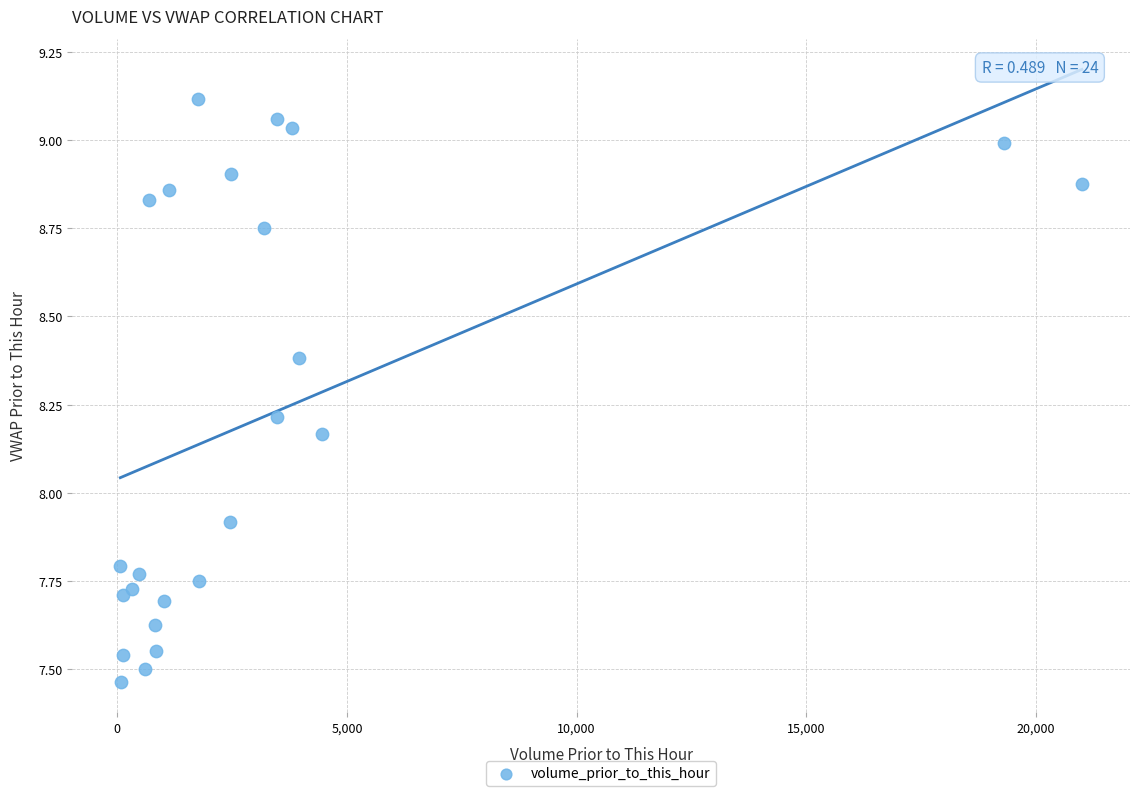

What Y value in the scatter plot is closest to 8?

7.9